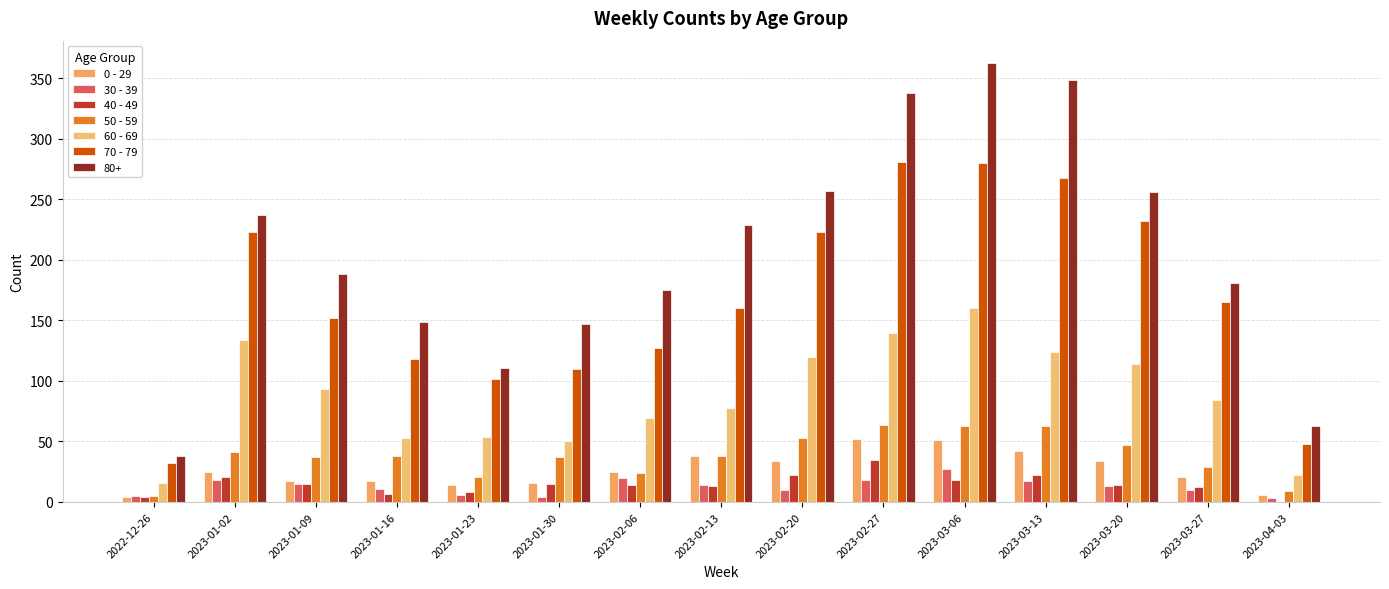

Which label corresponds to the smallest value in the chart?

2023-04-03